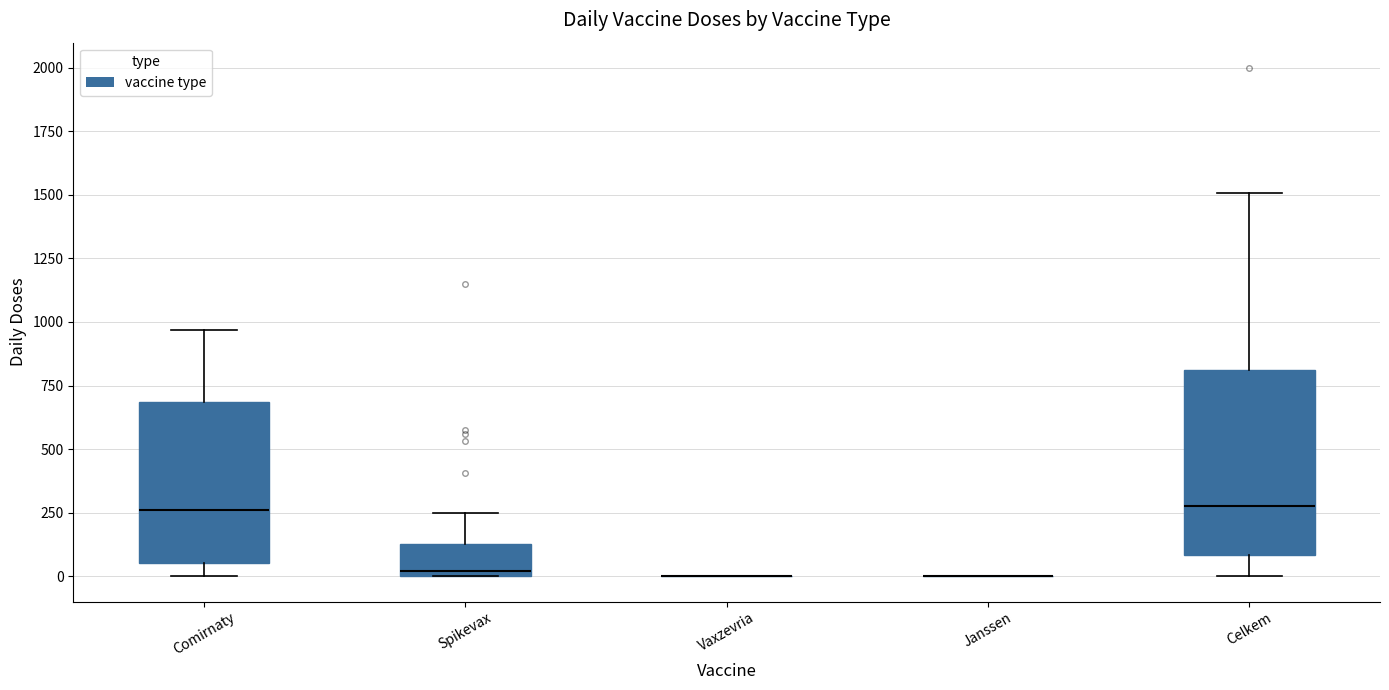

Reading left to right, read every box against the y-axis: the position of its median line, the range the box covers, and the ends of its whiskers. The values are not printed on the chart, so give them approximately, as read against the axis.

Comirnaty: median 250, box 50 to 700, whiskers 0 to 950
Spikevax: median 0 (just above the box's lower edge), box 0 to 150, whiskers 0 to 250
Vaxzevria: box collapsed to a line at 0, whiskers 0 to 0
Janssen: box collapsed to a line at 0, whiskers 0 to 0
Celkem: median 300, box 100 to 800, whiskers 0 to 1500